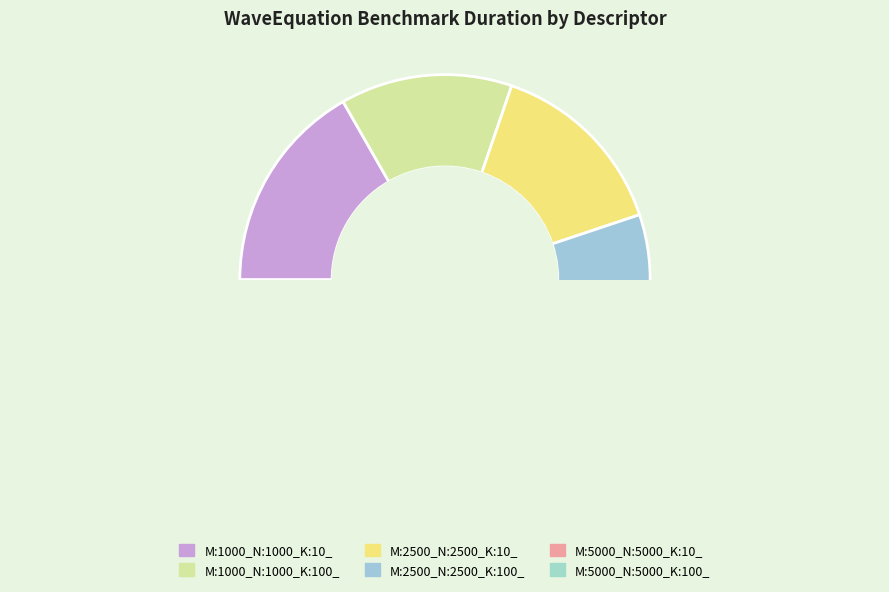

Does any single category account for the majority?

No